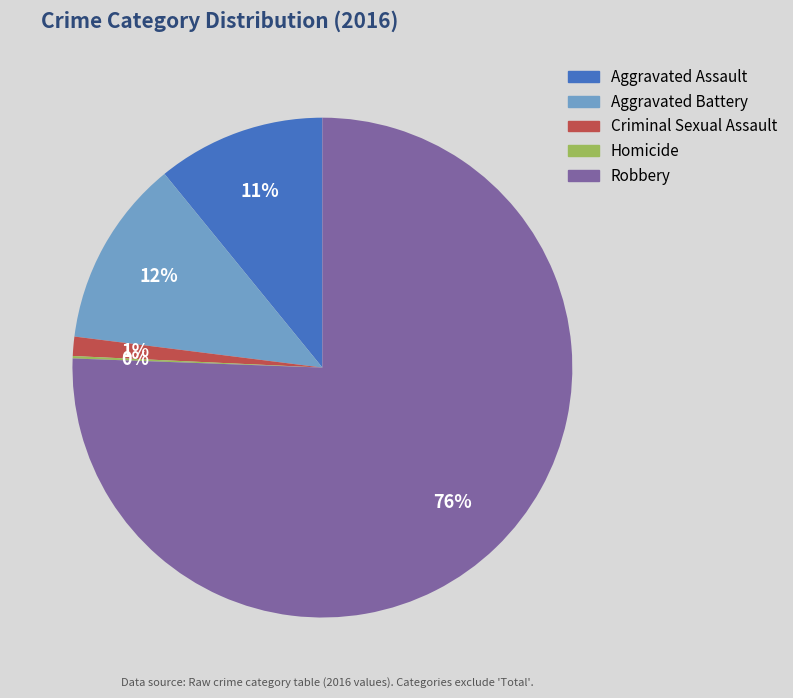

To the nearest percent, what is the combined percentage of Criminal Sexual Assault and Aggravated Battery?

13%